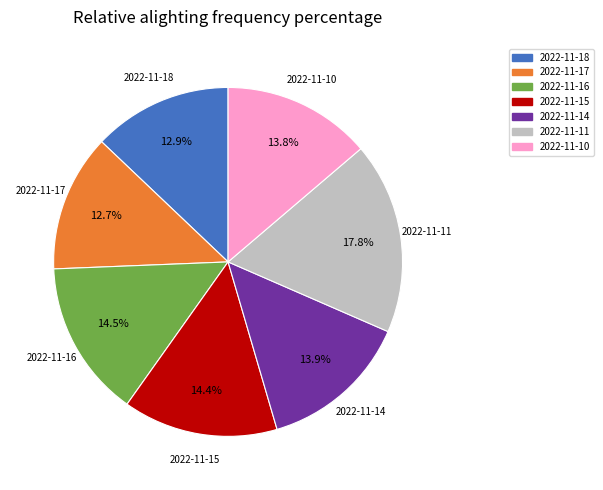

Which slice is the largest?

2022-11-11